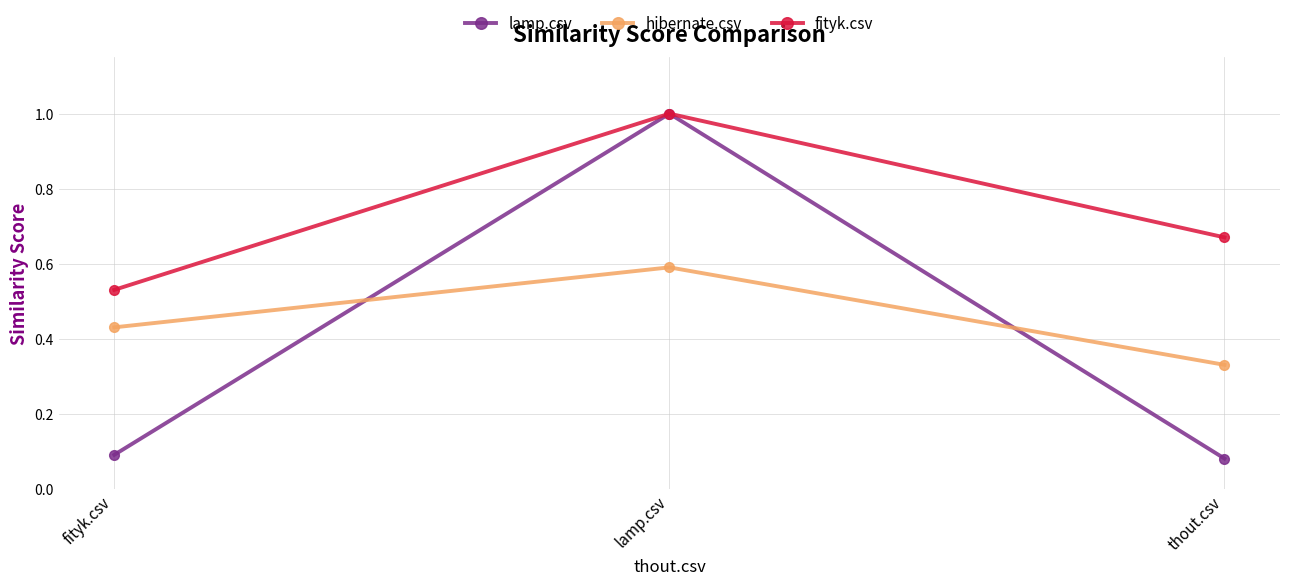

What are all the series names shown in the legend?

lamp.csv, hibernate.csv, fityk.csv